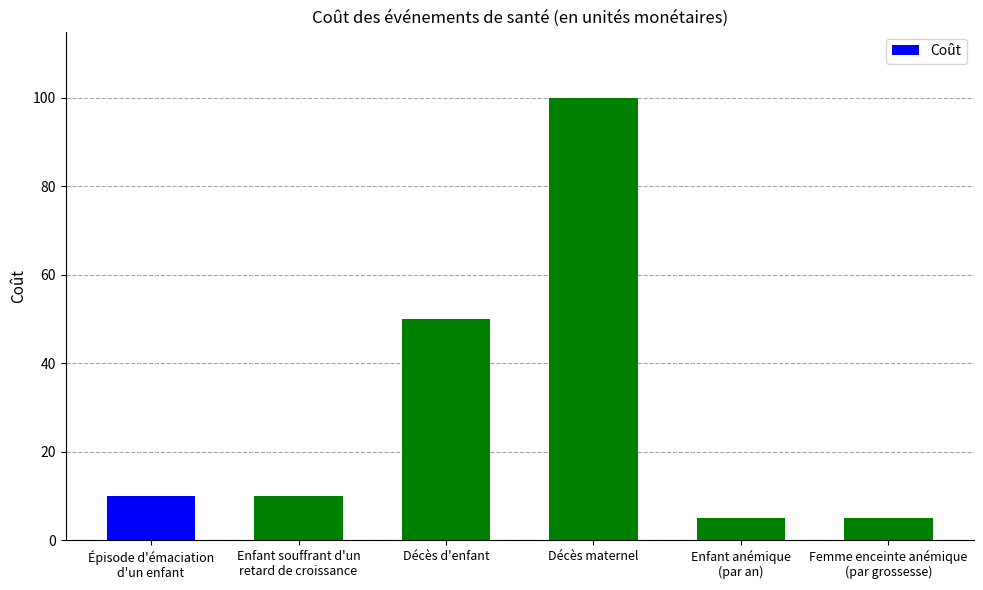

Count the number of categories in the chart.

6